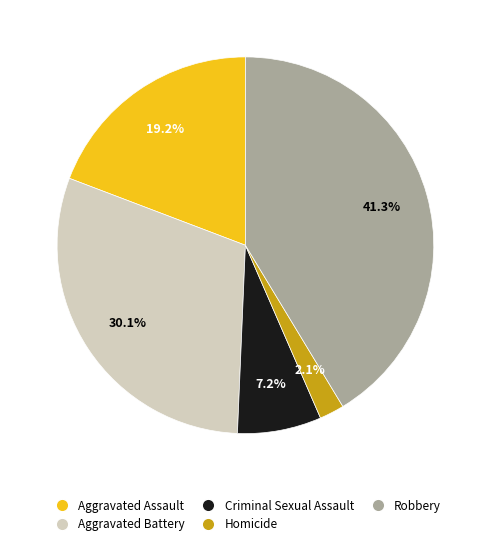

Is it true that Robbery is 41% of the pie?

True